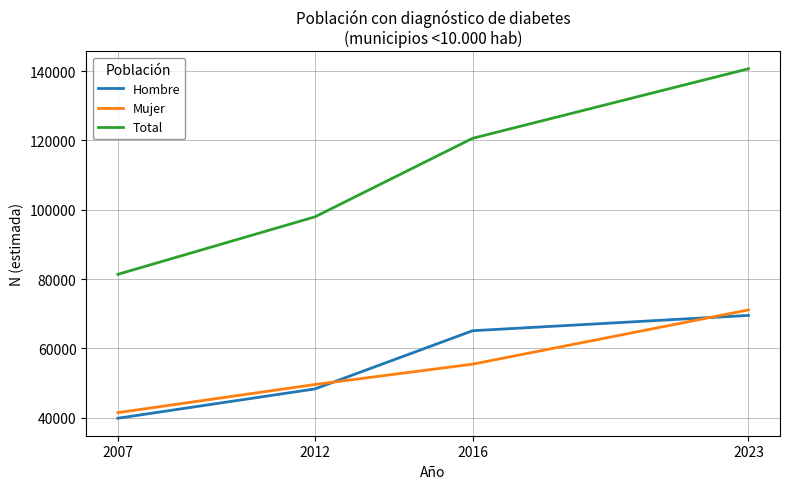

The value of Mujer at 2012 is 28827. True or false?

False